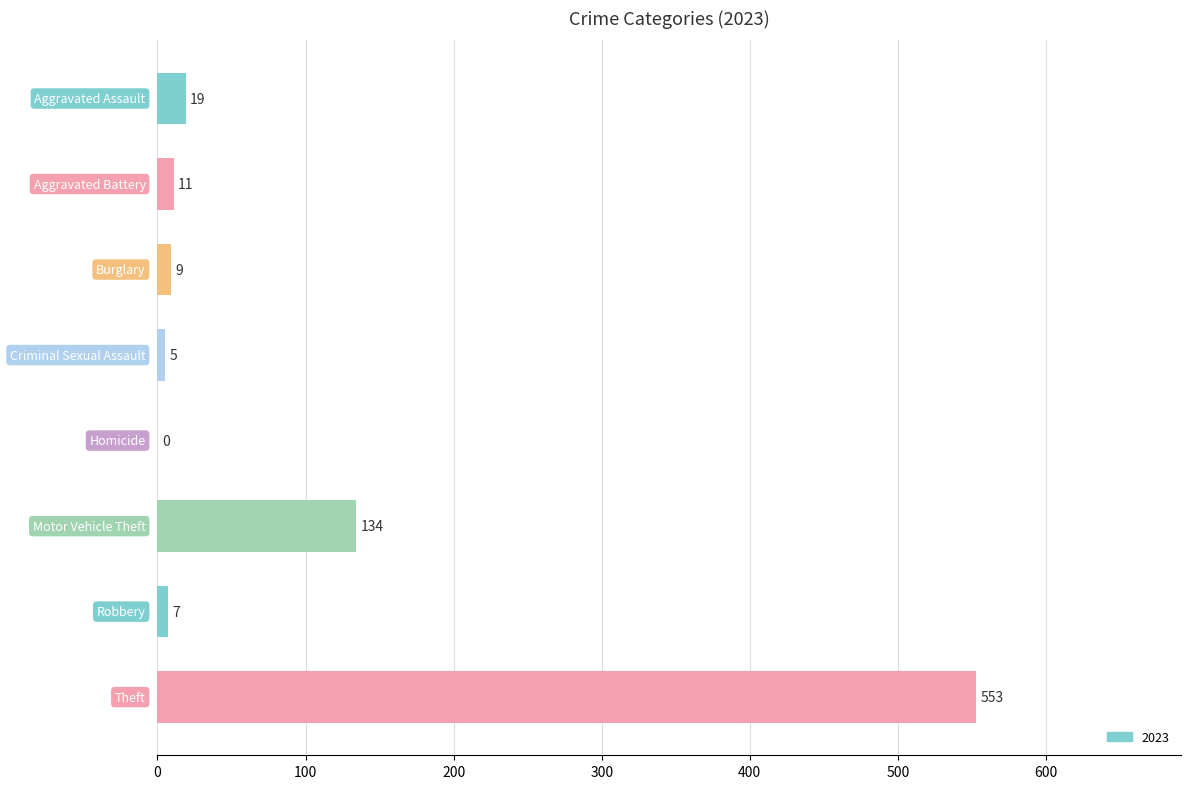

What is the sum of all values?

738